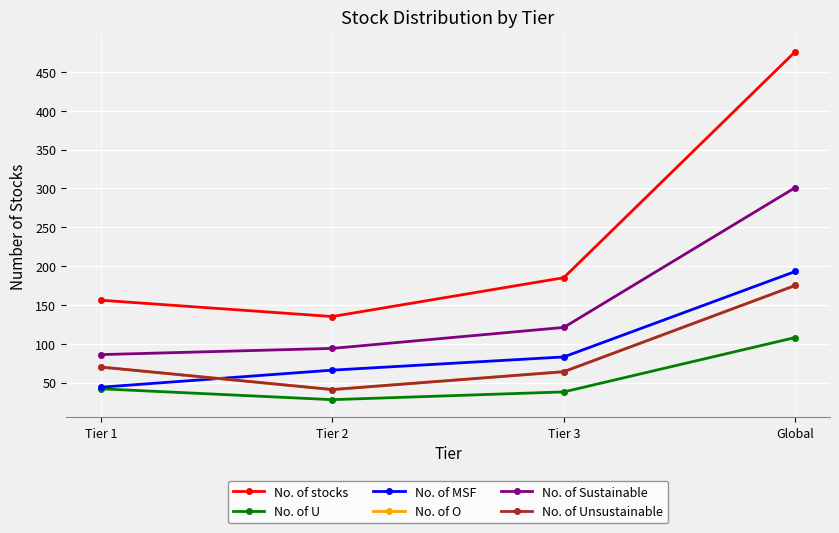

How many interior local valleys does the No. of Unsustainable series have?

1